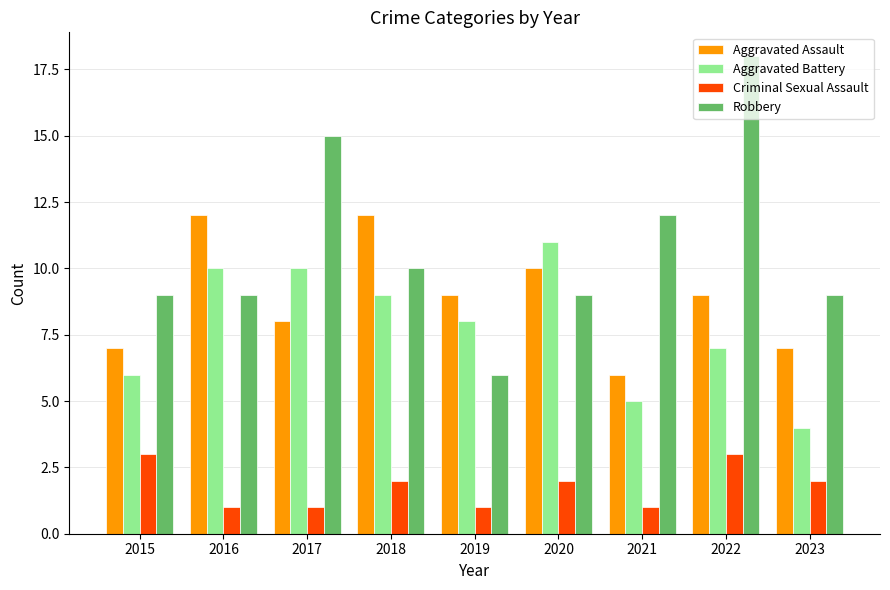

Which series has the widest spread of values?

Robbery